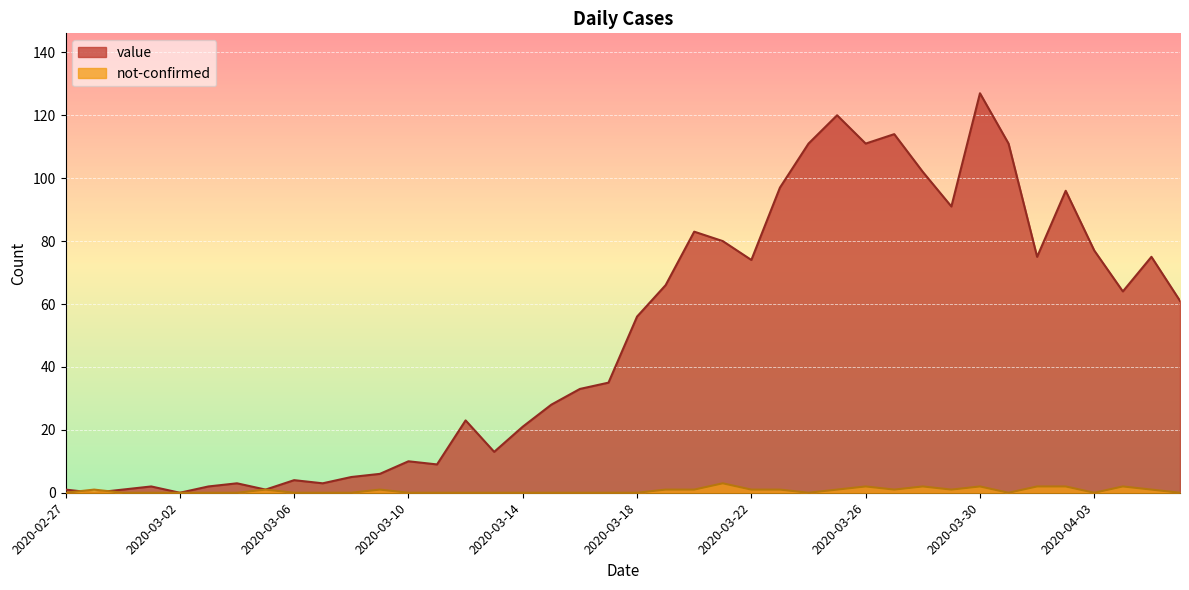

What is the maximum value for value?

127